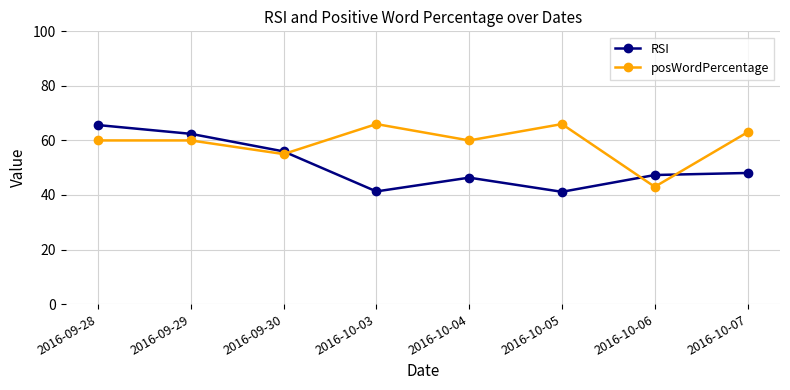

List the series in order of their overall mean, highest first.

posWordPercentage, RSI